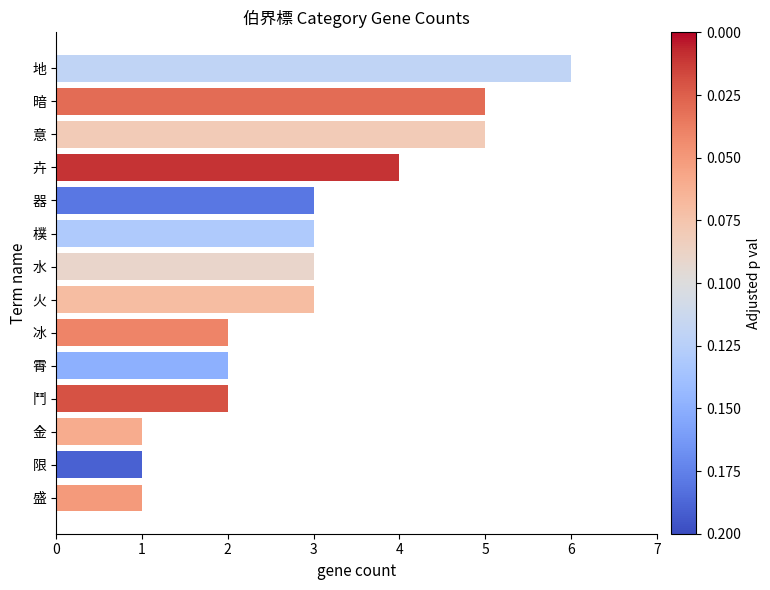

The chart shows a value of 3 at 鬥. True or false?

False